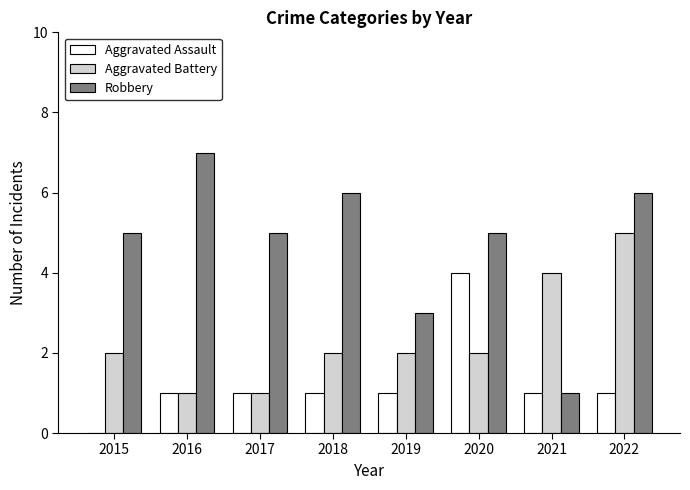

What is the total value across all series at 2019?

6